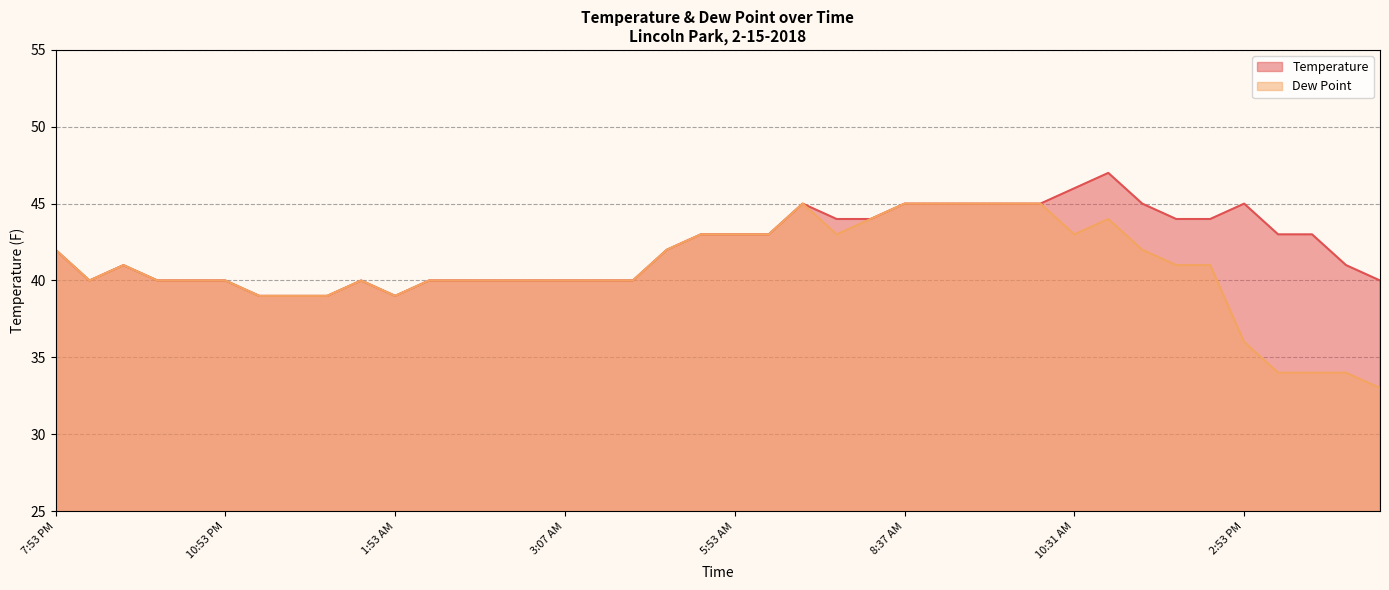

At which category does Temperature reach its first local peak?

9:31 PM